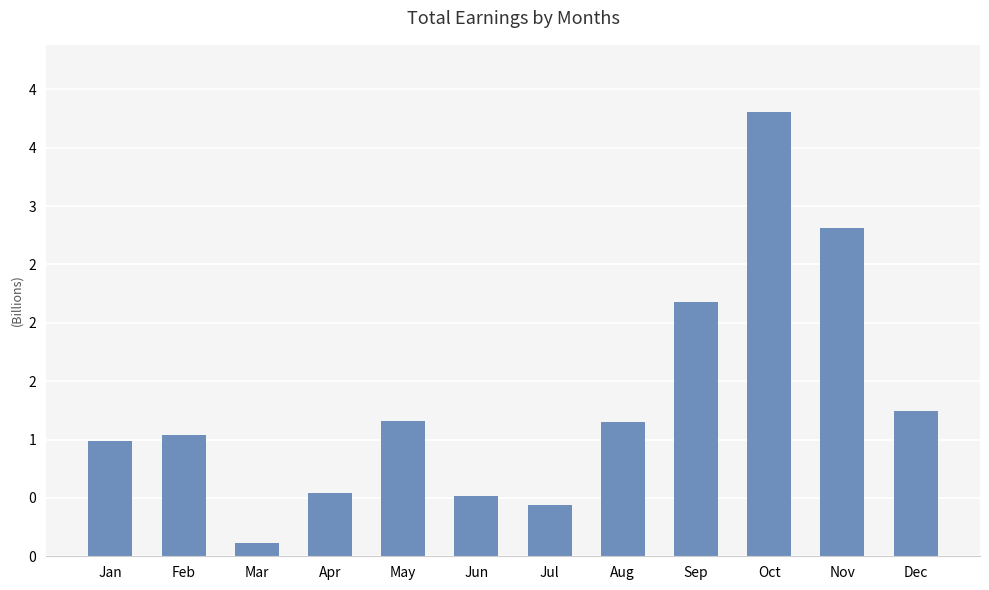

What is the value of the 6th bar from the left?

512000000